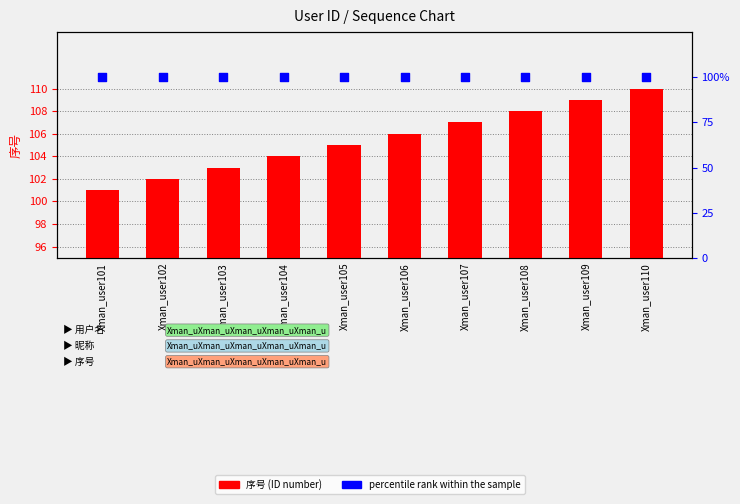

Which series contains the highest Y value?

序号